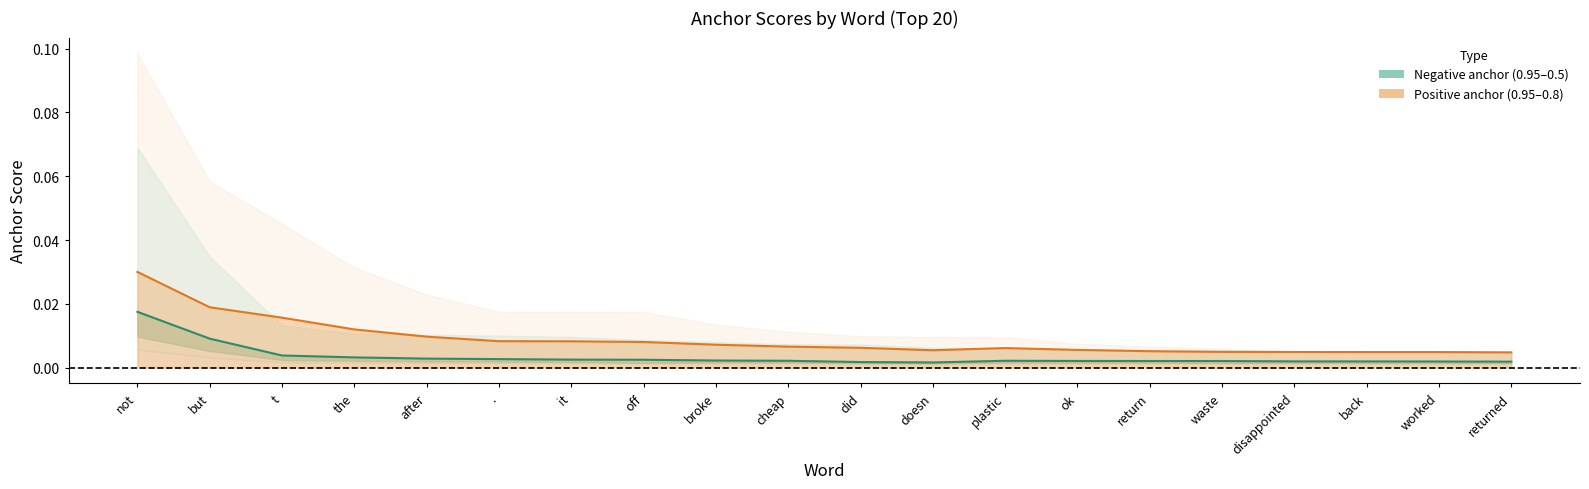

Rank the categories by 0.8-positive line value from highest to lowest.

not, but, t, the, after, ., it, off, broke, cheap, did, plastic, ok, doesn, return, waste, disappointed, back, worked, returned